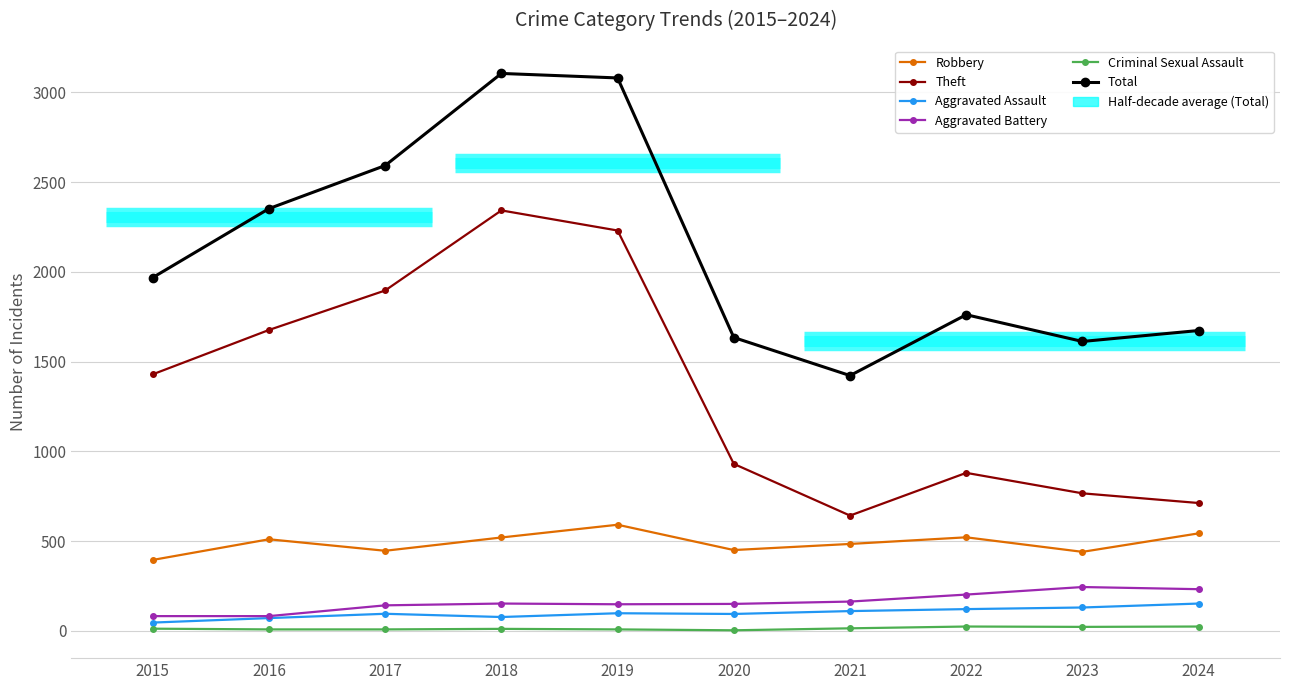

True or false: Theft and Robbery cross at least once.

False